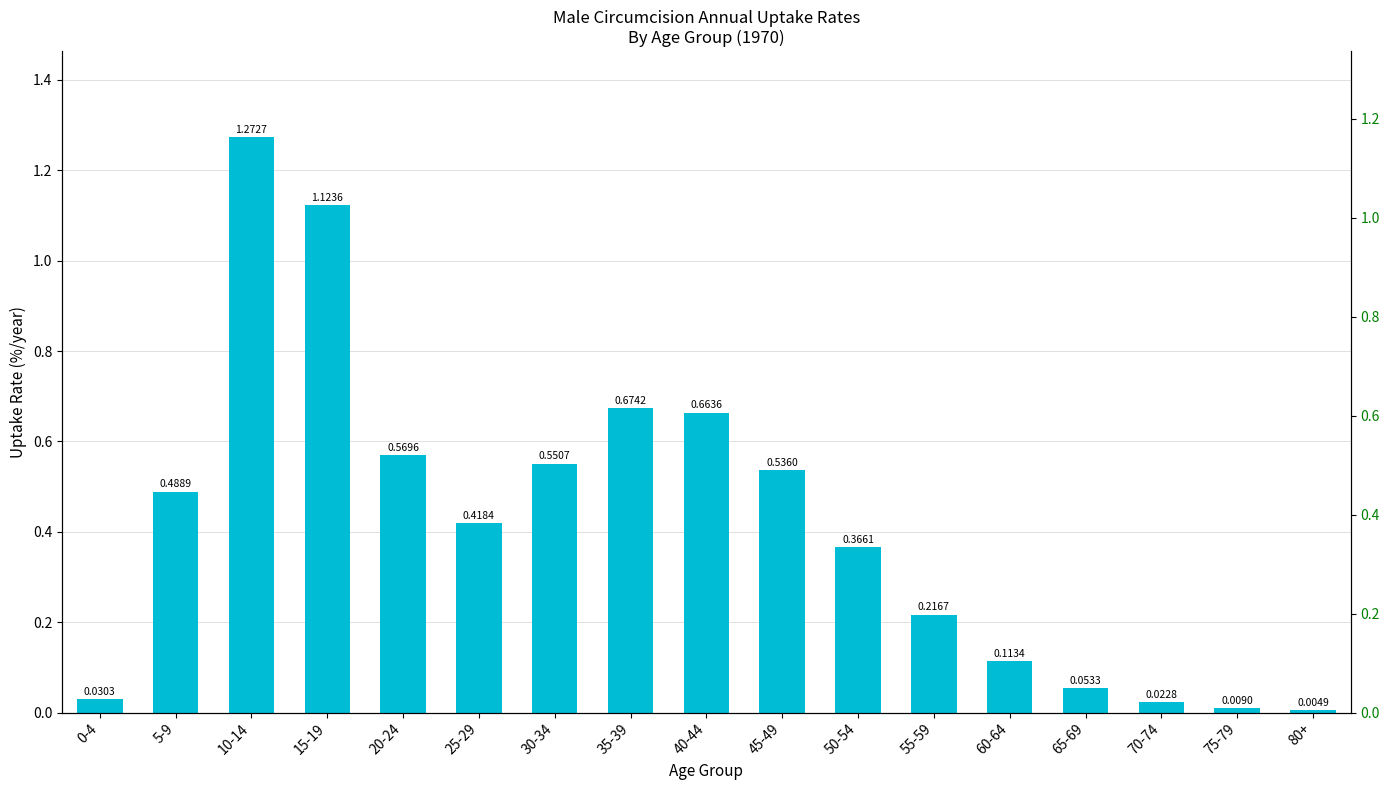

The chart shows a value of 0.5 at 35-39. True or false?

False